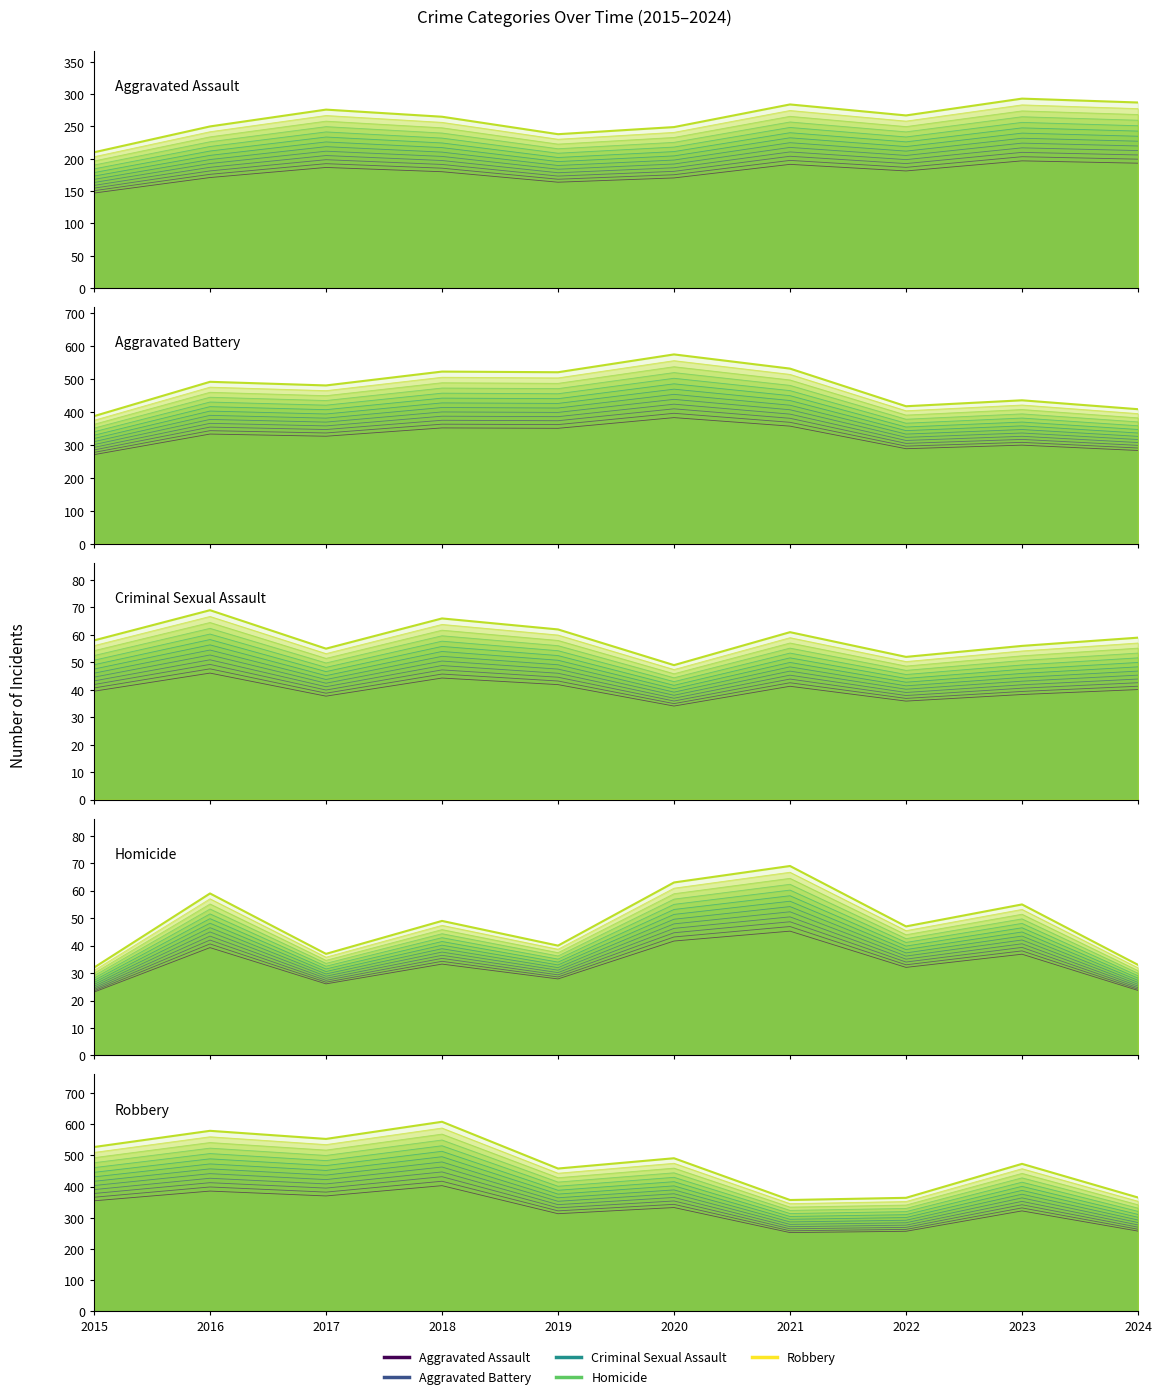

What is the sum of all Homicide values?

410.1